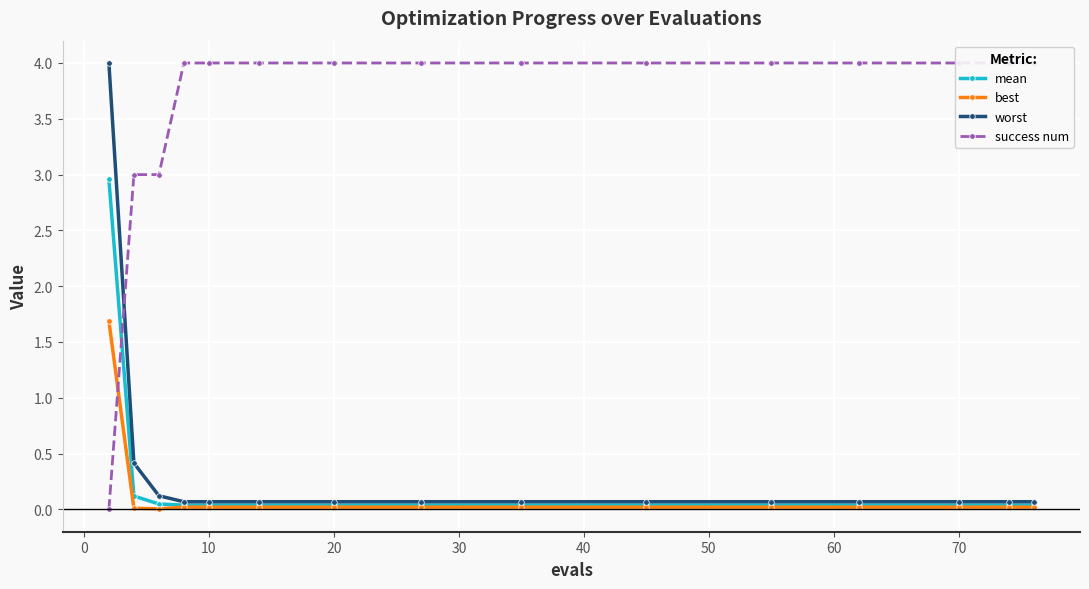

What is the maximum value for worst?

4.0